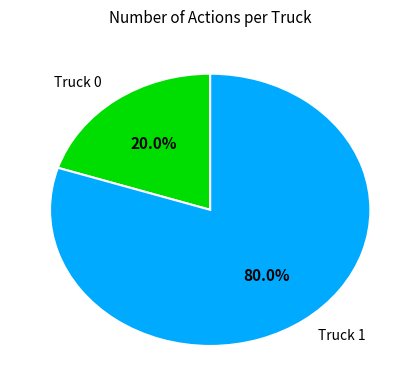

Count the number of slices in the pie.

2